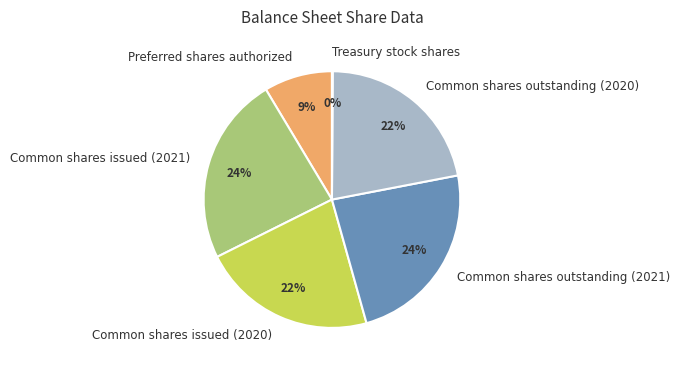

To the nearest percent, what is the difference between the largest and smallest slice percentages?

24%